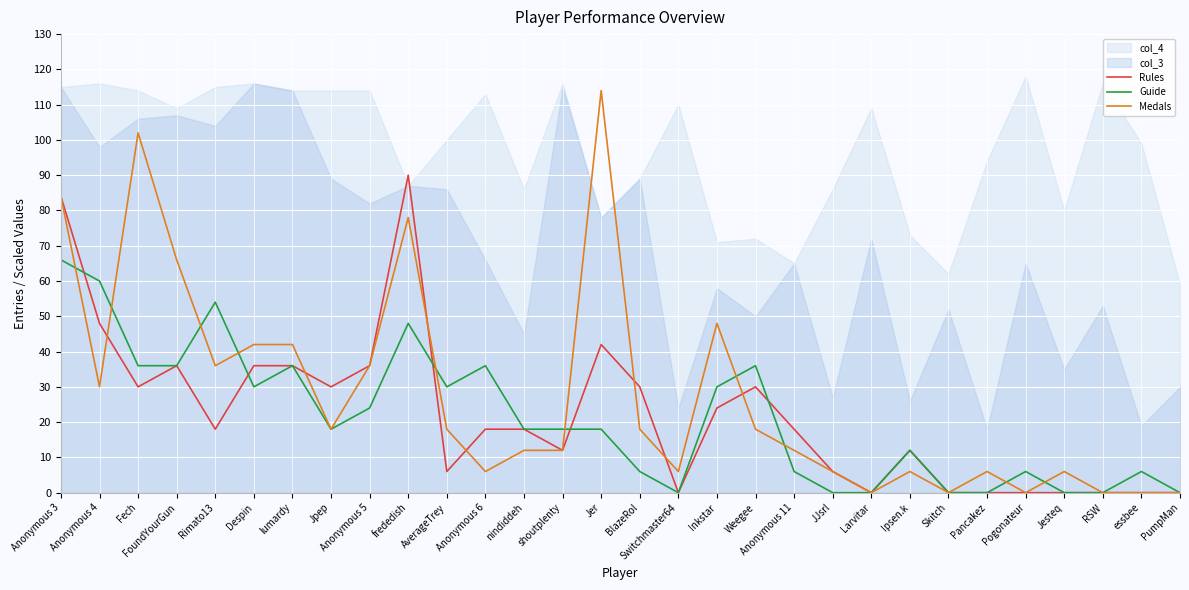

What is the value of the Medals point at the 10th from the left?

78